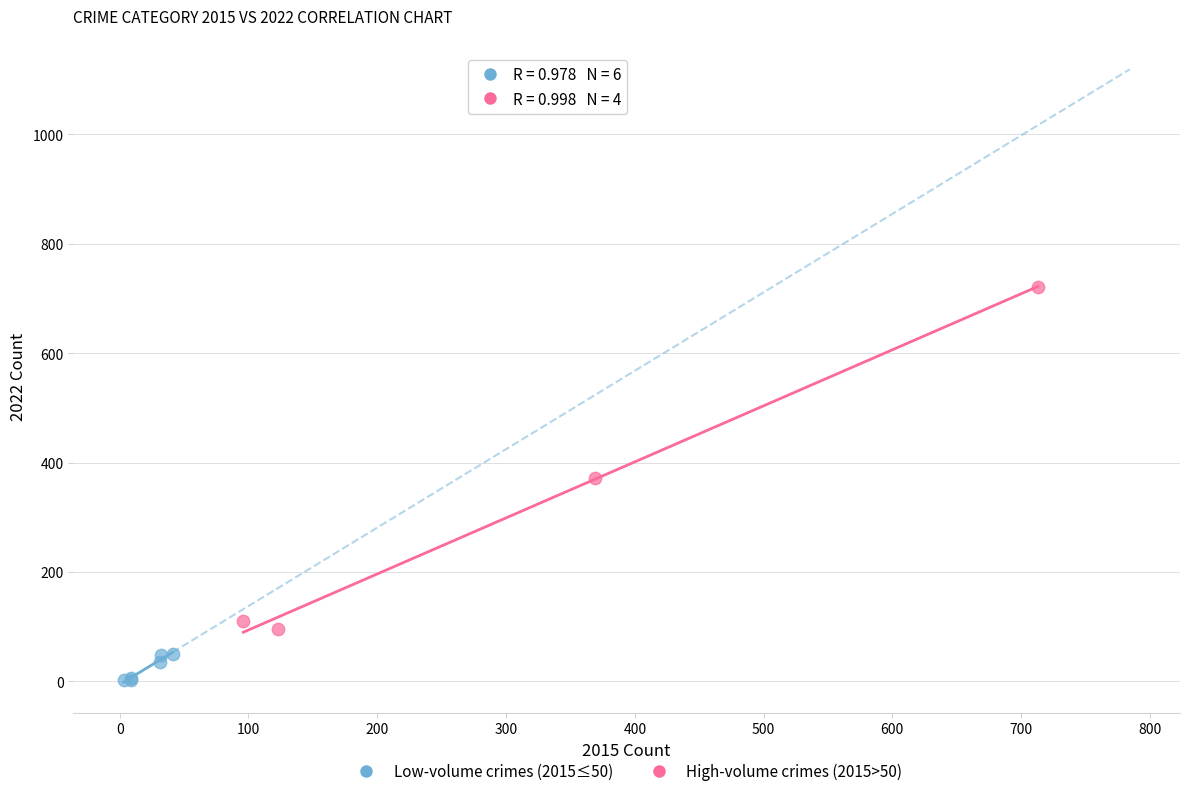

Which series contains the lowest Y value?

Low-volume crimes (2015≤50)